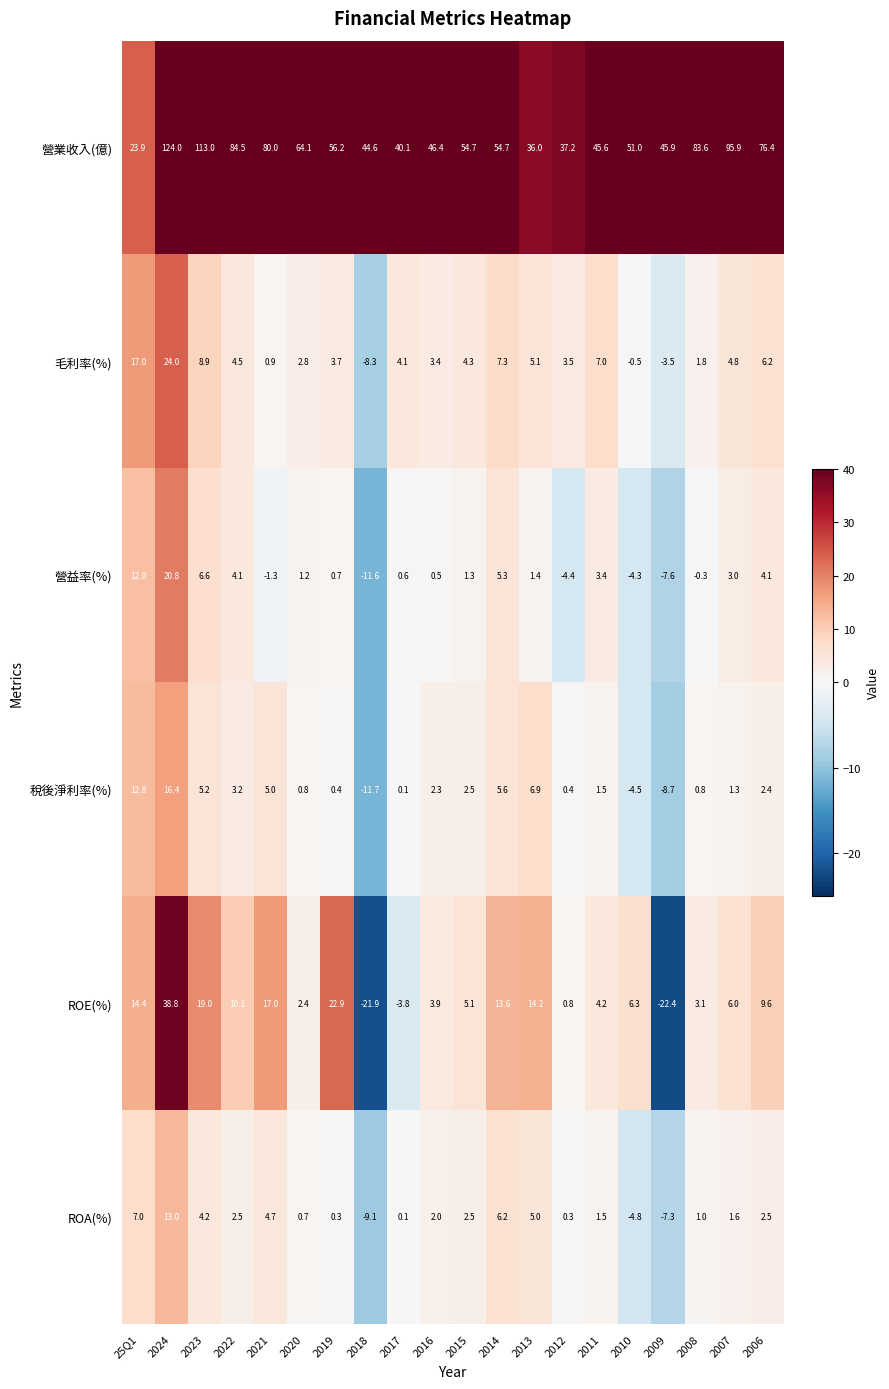

What is the lowest value of the 毛利率(%) series?

-8.3